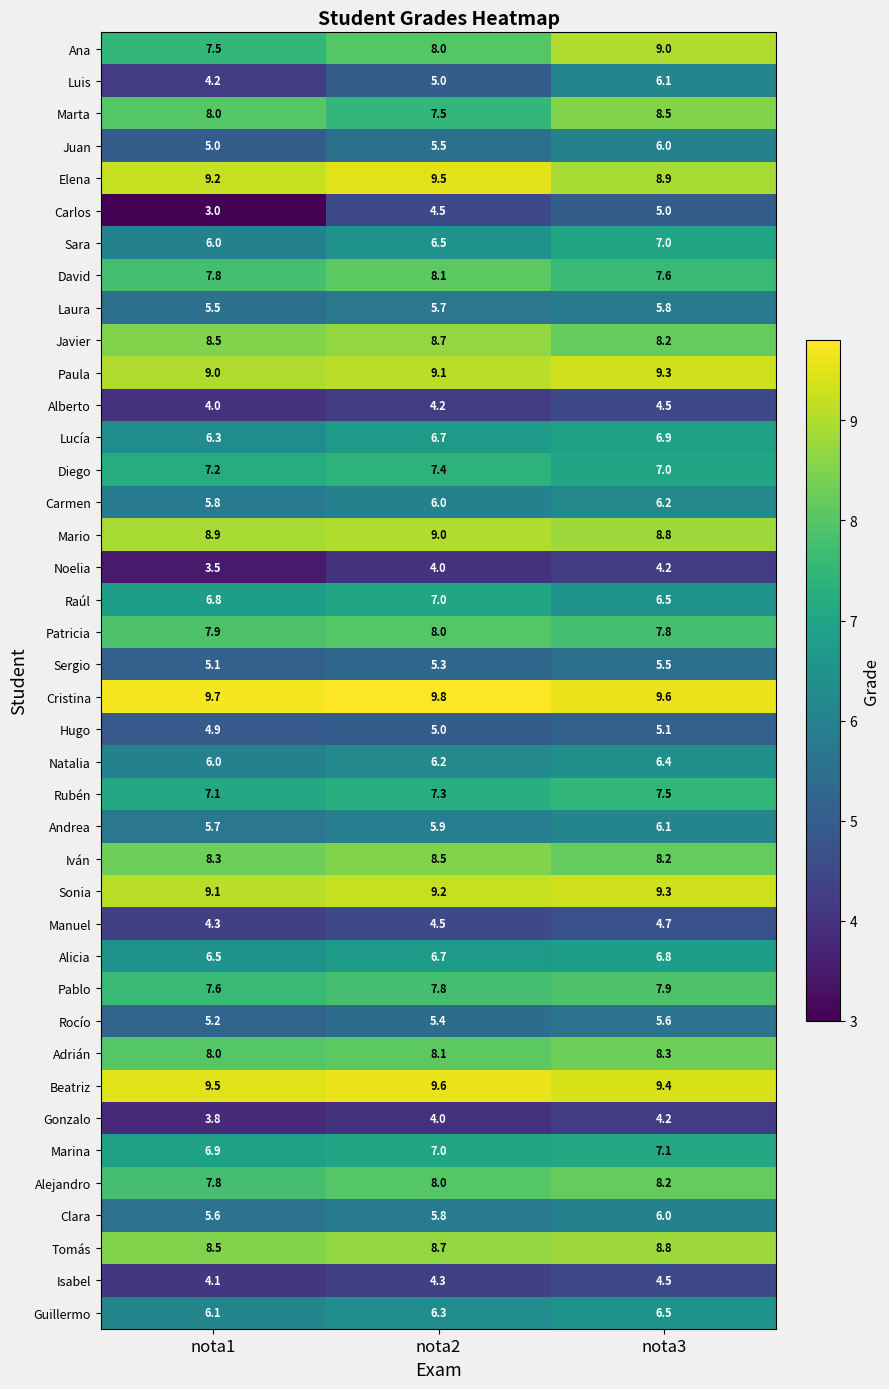

Is it true that Adrián equals 4.0 at nota1?

False